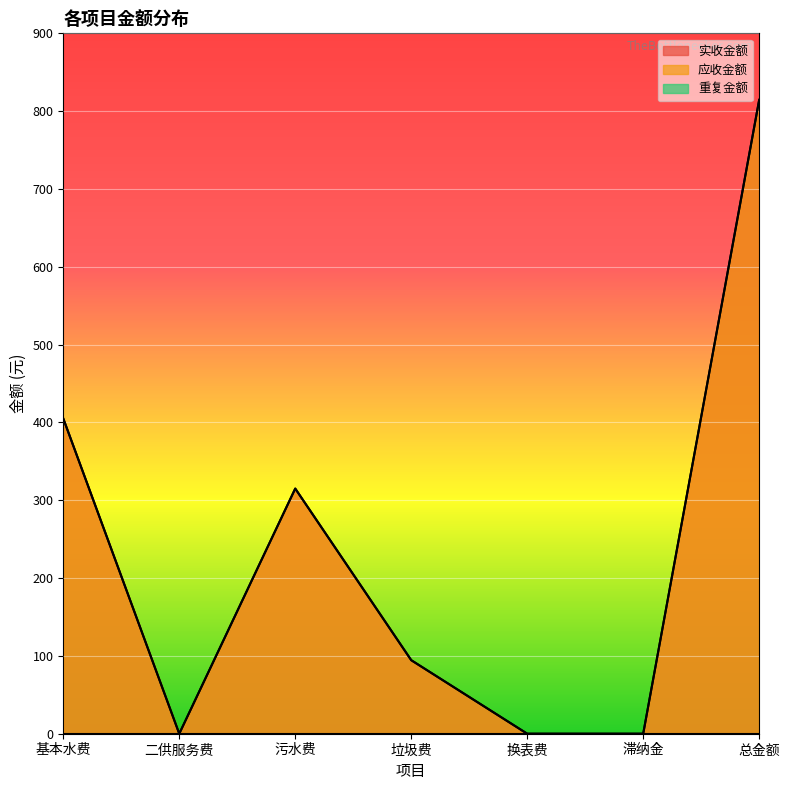

Reading left to right, what are all the values shown in this chart?

实收金额: 基本水费=405.0	二供服务费=0.0	污水费=315.0	垃圾费=94.5	换表费=0.0	滞纳金=0.0	总金额=814.5
应收金额: 基本水费=405.0	二供服务费=0.0	污水费=315.0	垃圾费=94.5	换表费=0.0	滞纳金=0.0	总金额=814.5